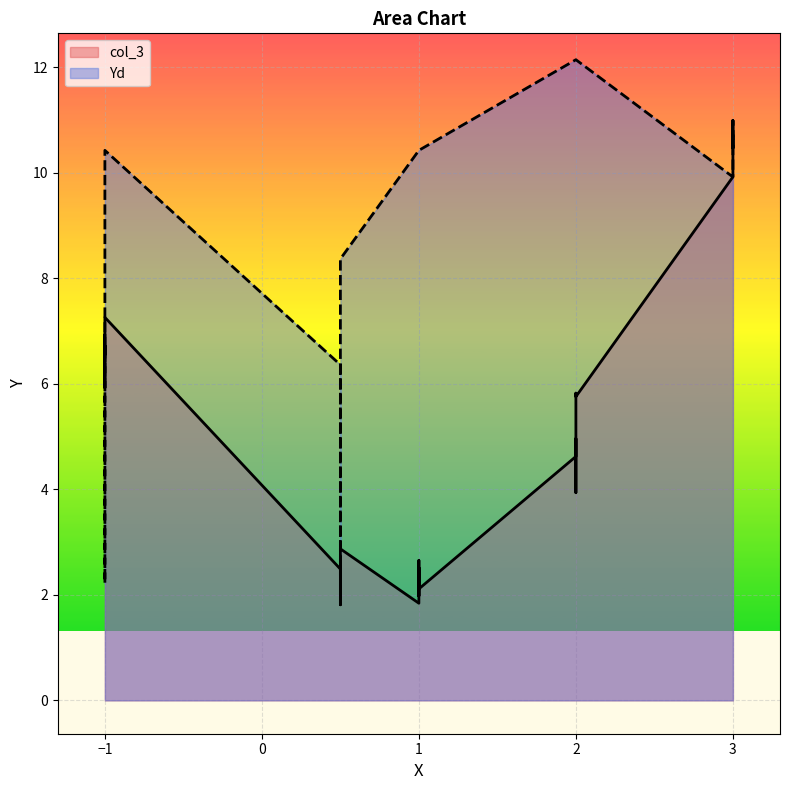

What is the sum of the col_3 values at 1 and -1?

9.2